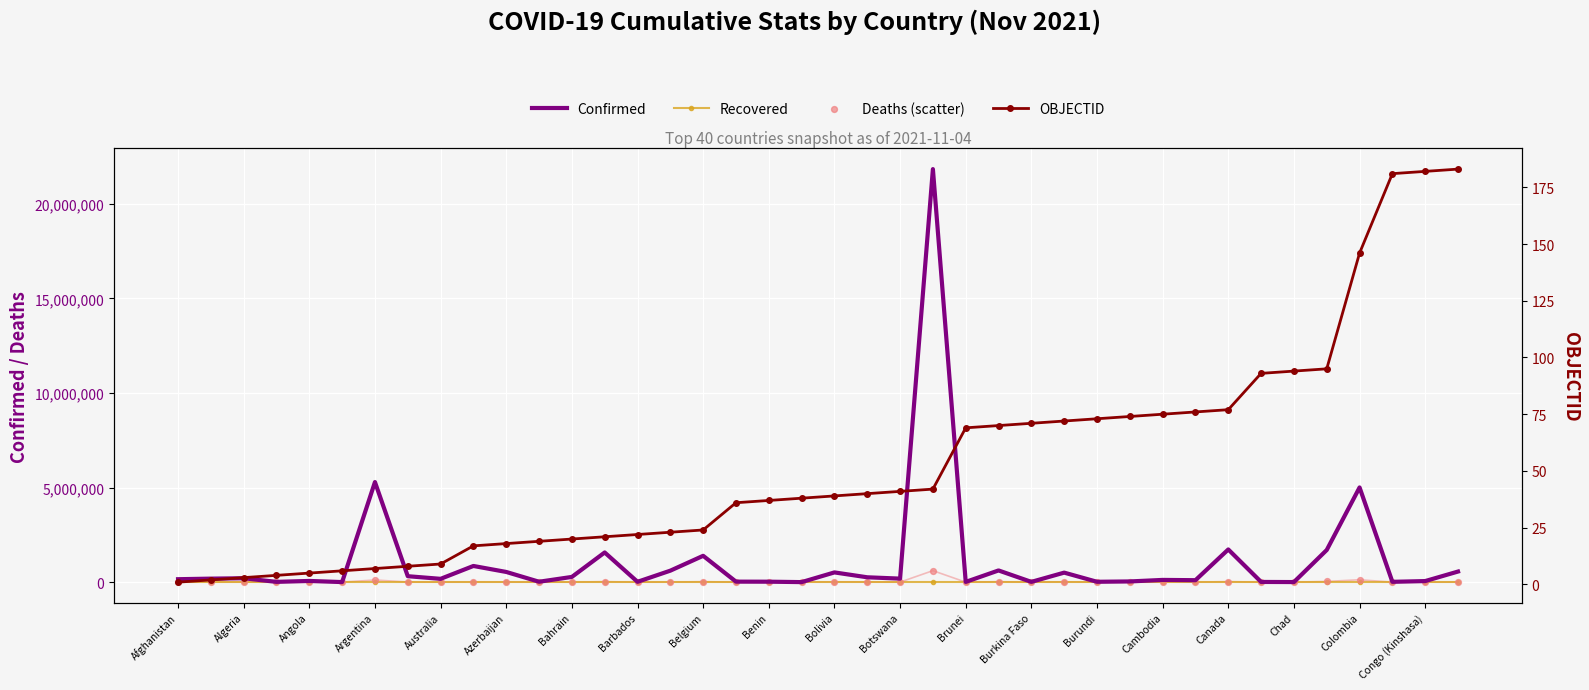

Which series has the largest total across all categories?

Confirmed